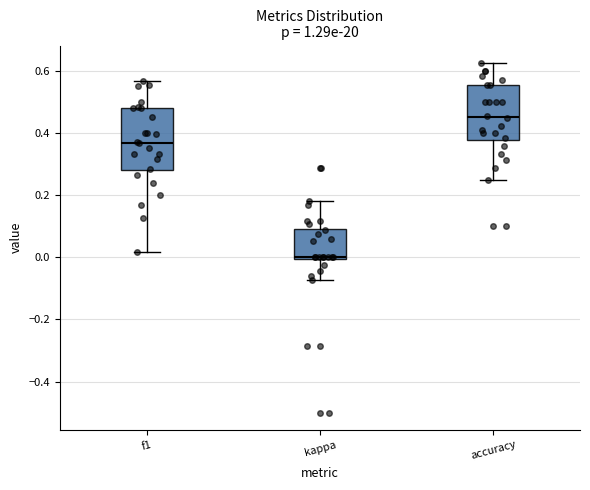

Reading left to right, transcribe this box plot: for each box, give where its median line is, the range the box spans, and where its two whiskers end, as read against the y-axis. The values are not printed on the chart, so give them approximately, as read against the axis.

f1: median 0.36, box 0.28 to 0.48, whiskers 0.02 to 0.56
kappa: median 0.00 (just above the box's lower edge), box 0.00 to 0.10, whiskers -0.08 to 0.18
accuracy: median 0.46, box 0.38 to 0.56, whiskers 0.26 to 0.62